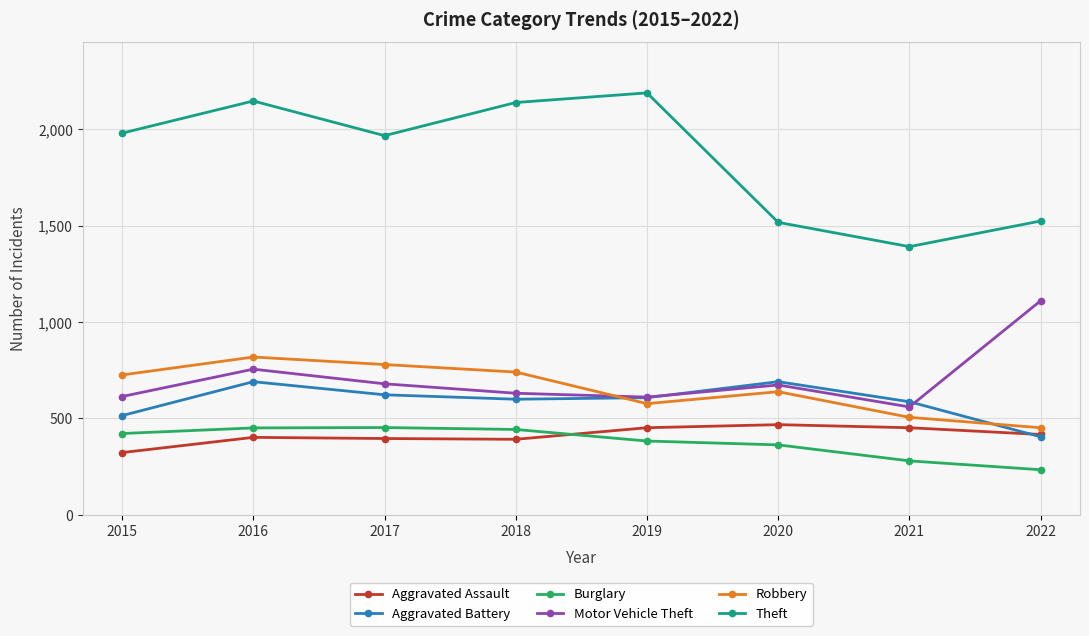

True or false: Aggravated Assault and Motor Vehicle Theft cross at least once.

False